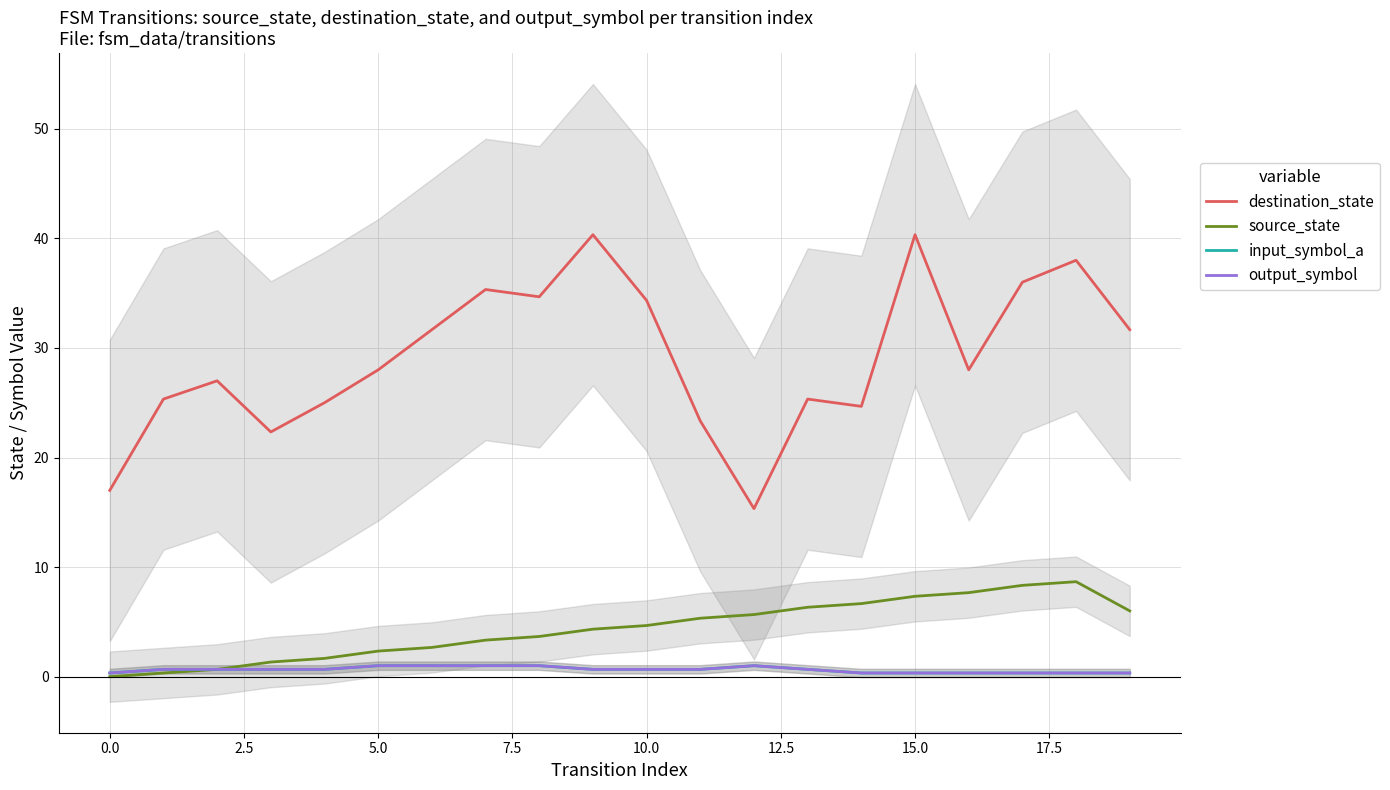

Which has a higher value, 14 or 19?

19